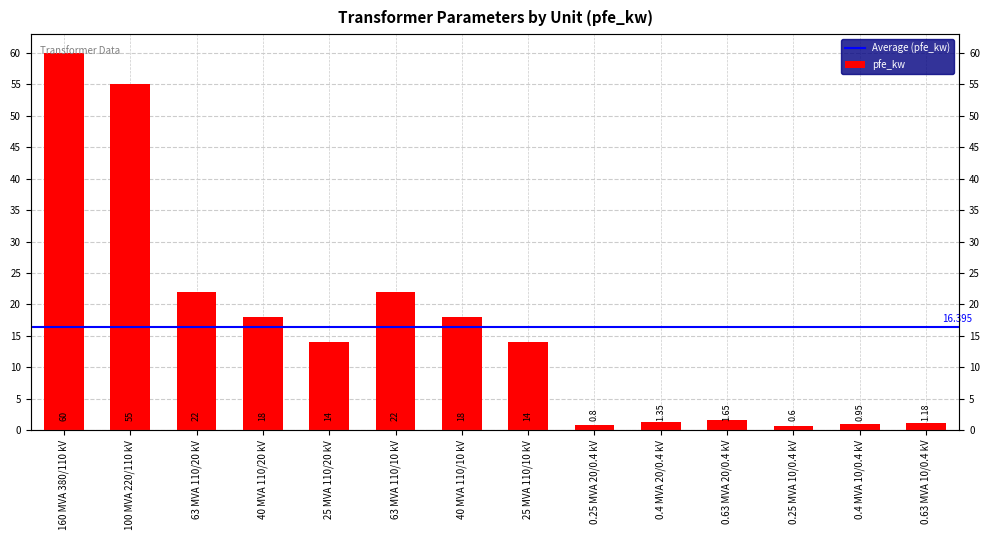

Where is the data nearest to the value 30?

63 MVA 110/20 kV